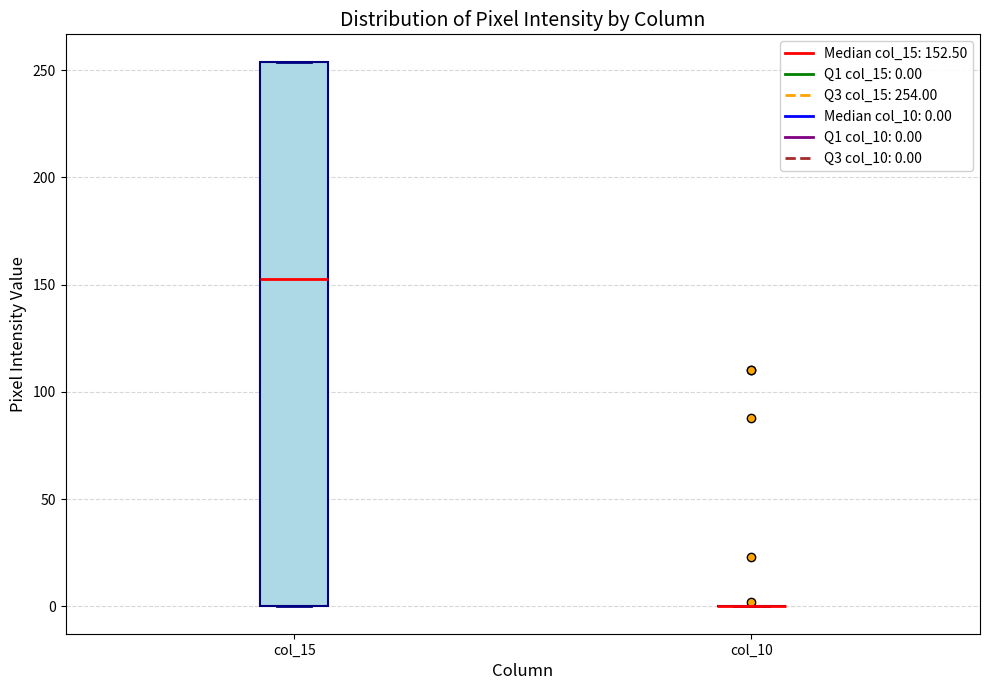

Comparing the boxes themselves (not the whiskers), which one is the tallest?

col_15